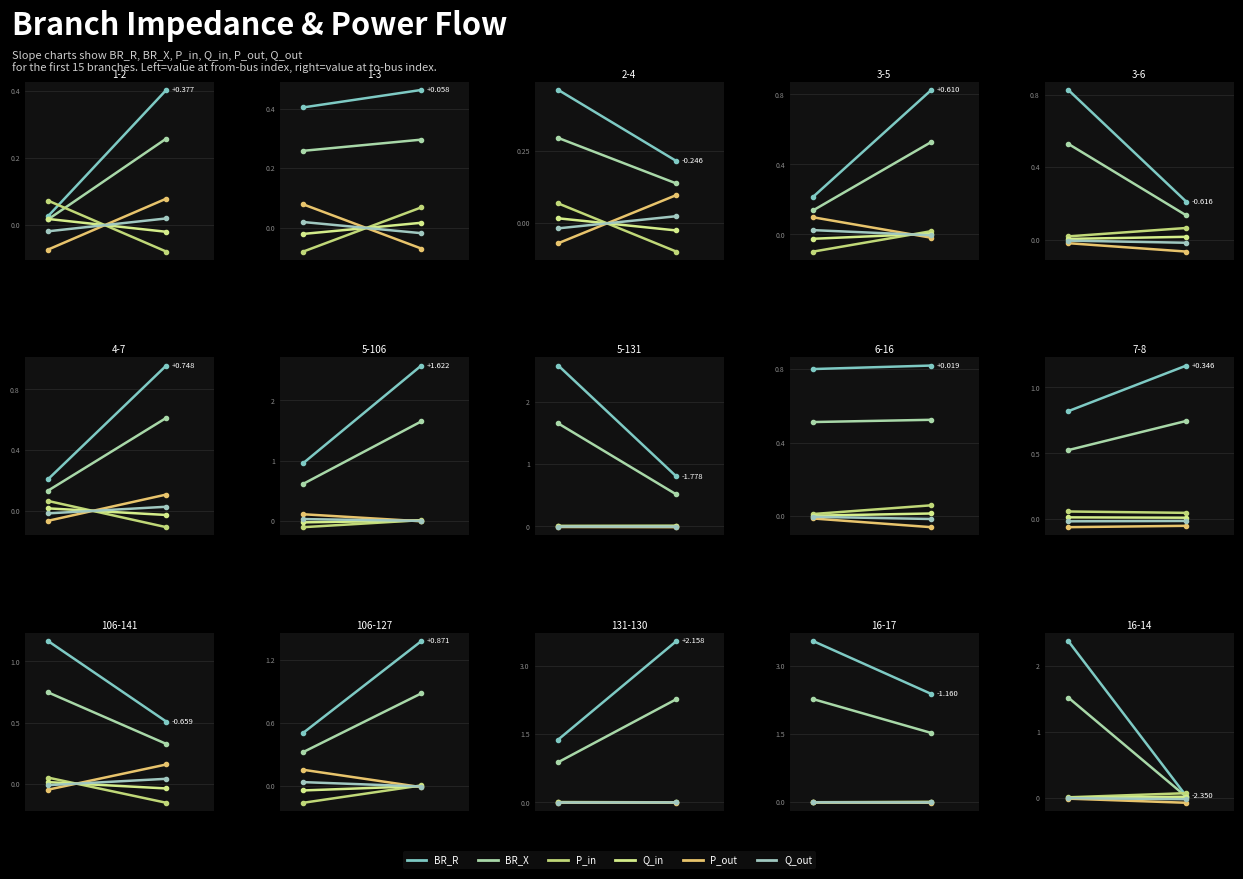

Which series has the largest total across all categories?

BR_R